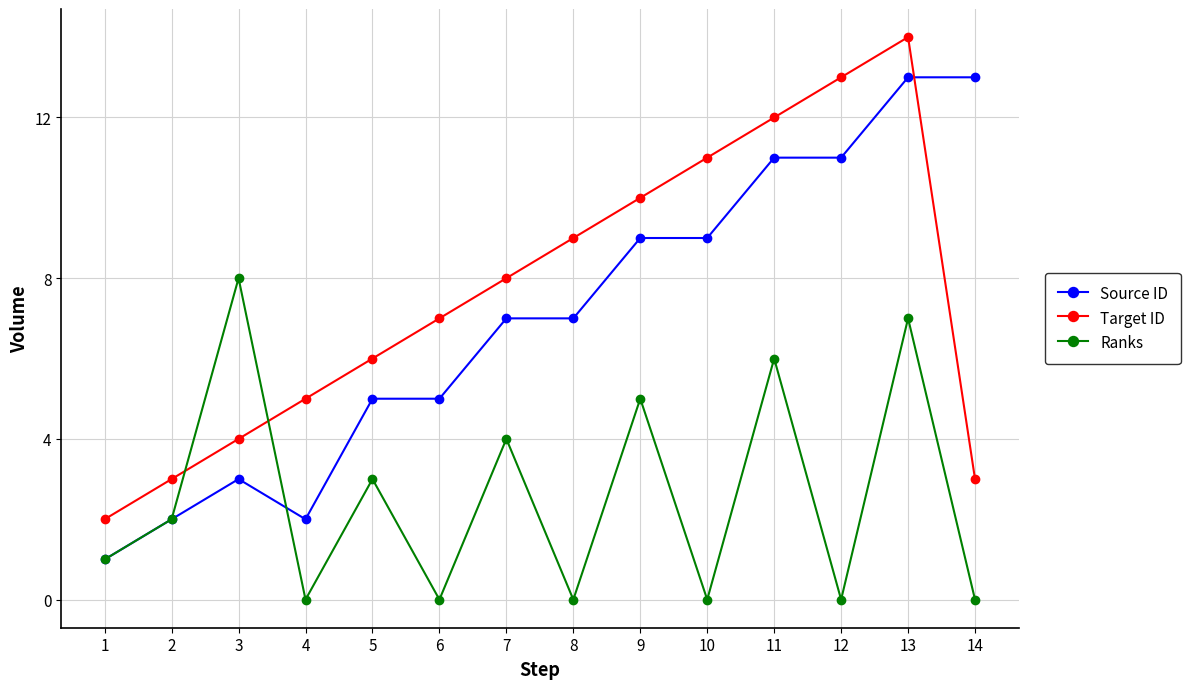

List the series in order of their peak value, highest first.

Target ID, Source ID, Ranks